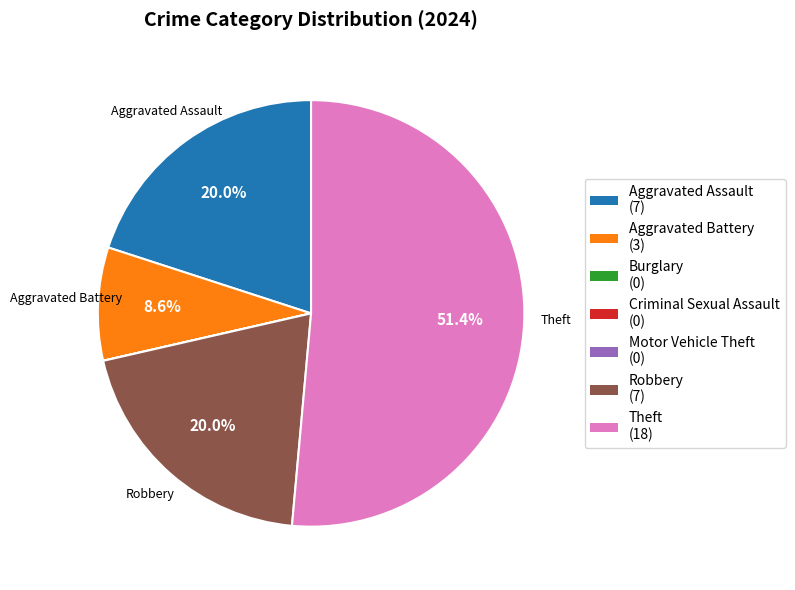

To the nearest percent, what is the difference between the largest and smallest slice percentages?

51%